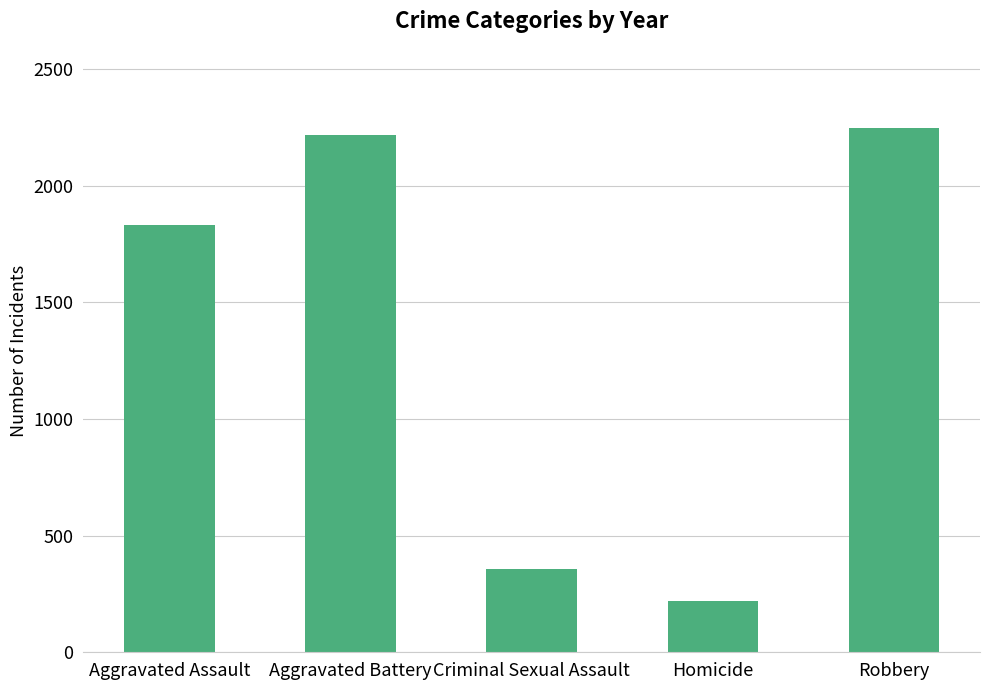

The value at Homicide is 122. True or false?

False